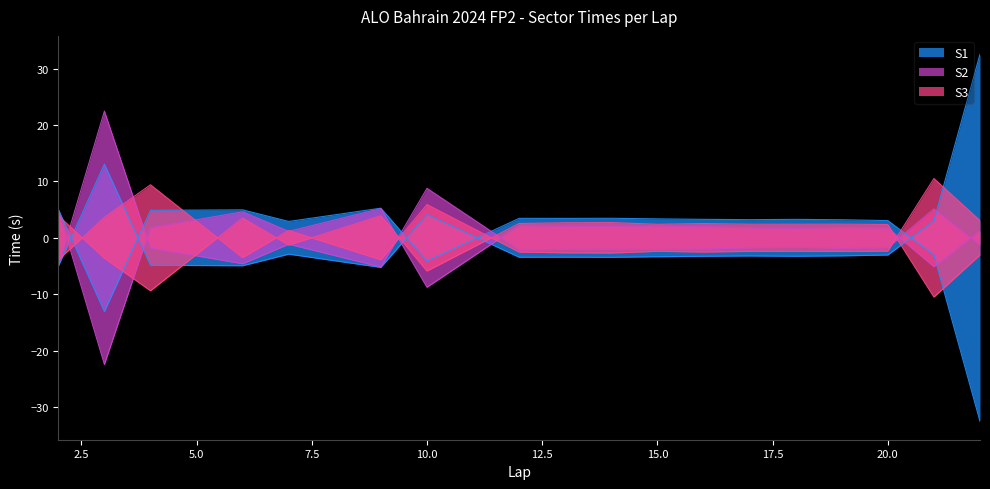

Where do S2 and S3 first cross each other?

2 and 3